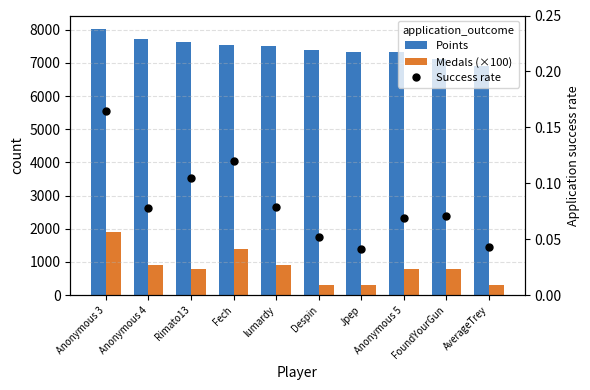

What is the value of the Success rate bar at the 1st from the left?

0.2